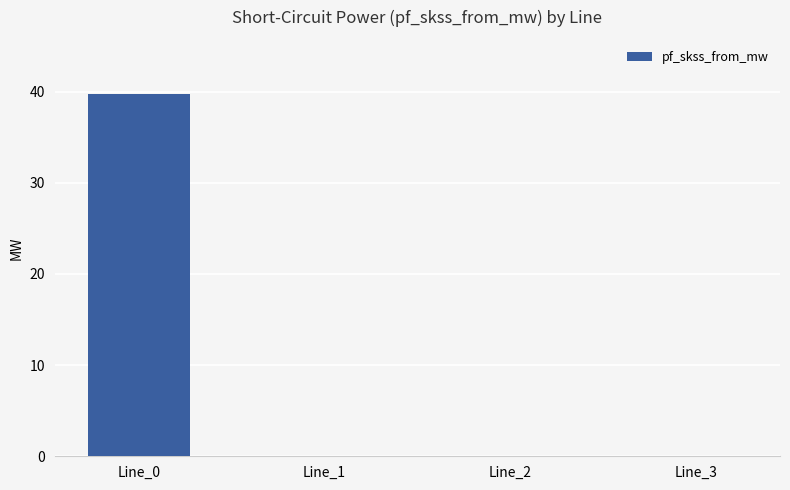

Reading left to right, what are all the values shown in this chart?

Line_0=39.7	Line_1=0.0	Line_2=0.0	Line_3=0.0